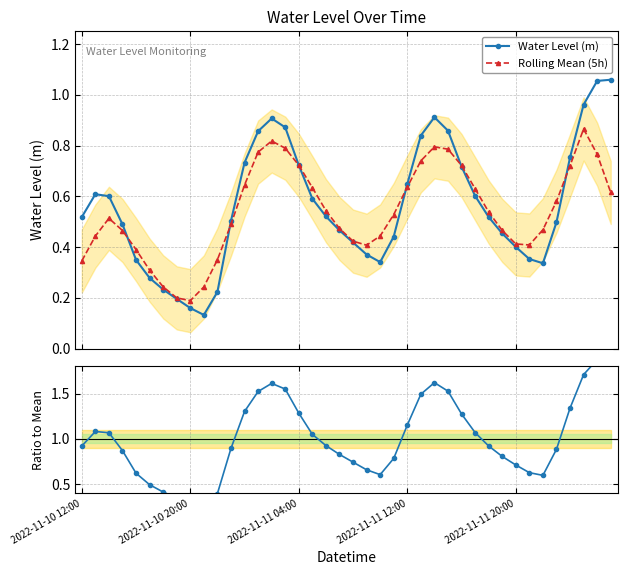

In Ratio to Mean, how many points are lower than both neighbors (excluding endpoints)?

3